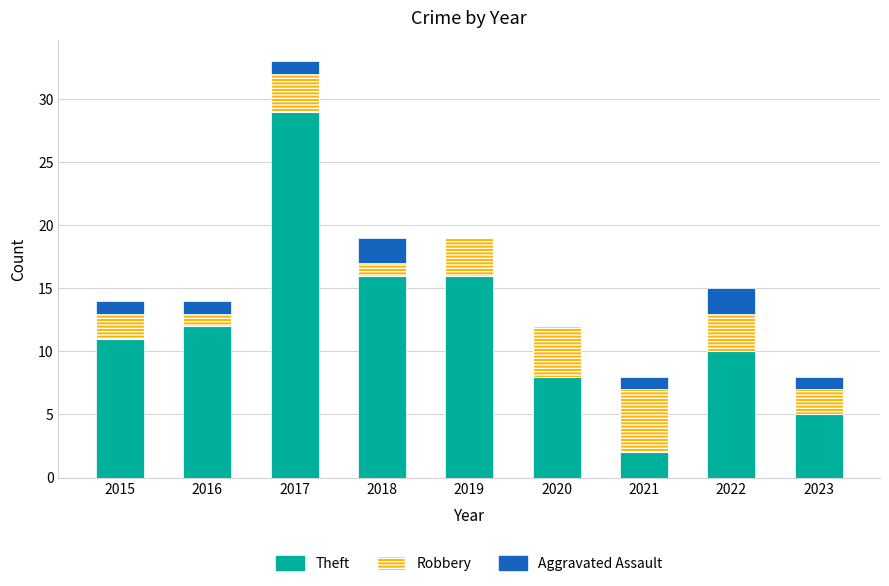

What is the sum of the Theft values at 2016 and 2017?

41